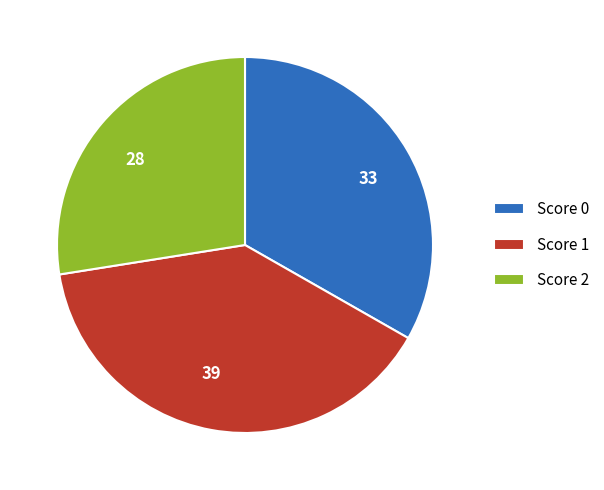

How many slices are in this pie chart?

3